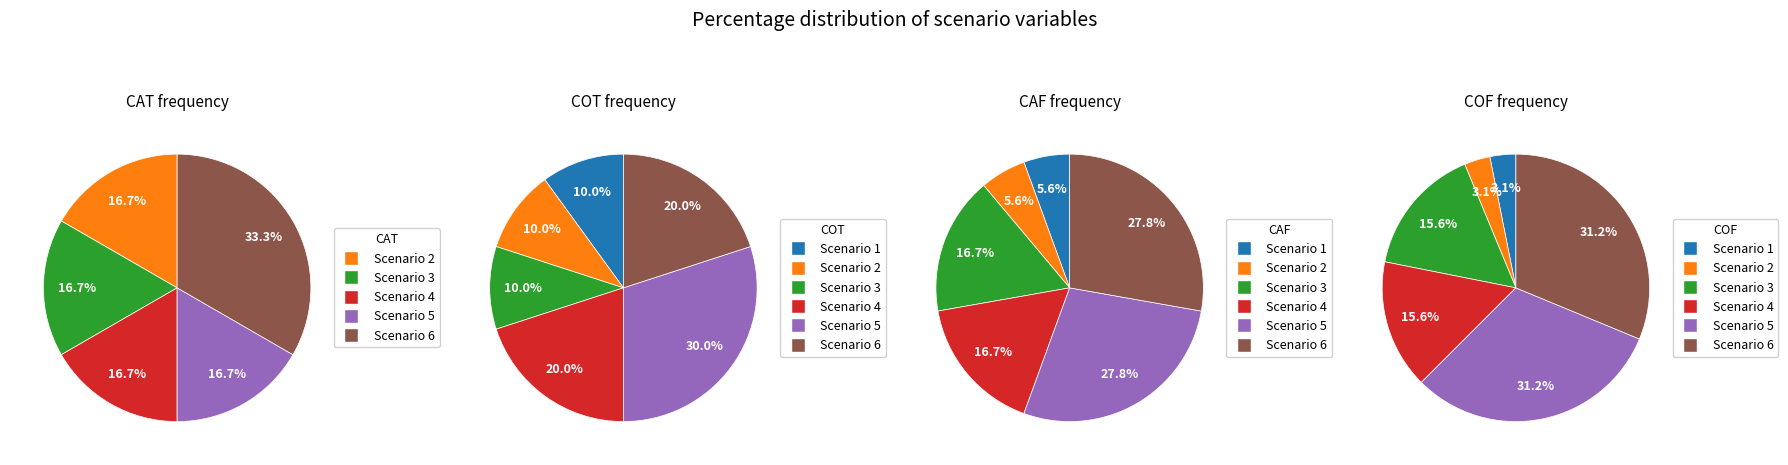

Which slice is the largest?

Scenario 5